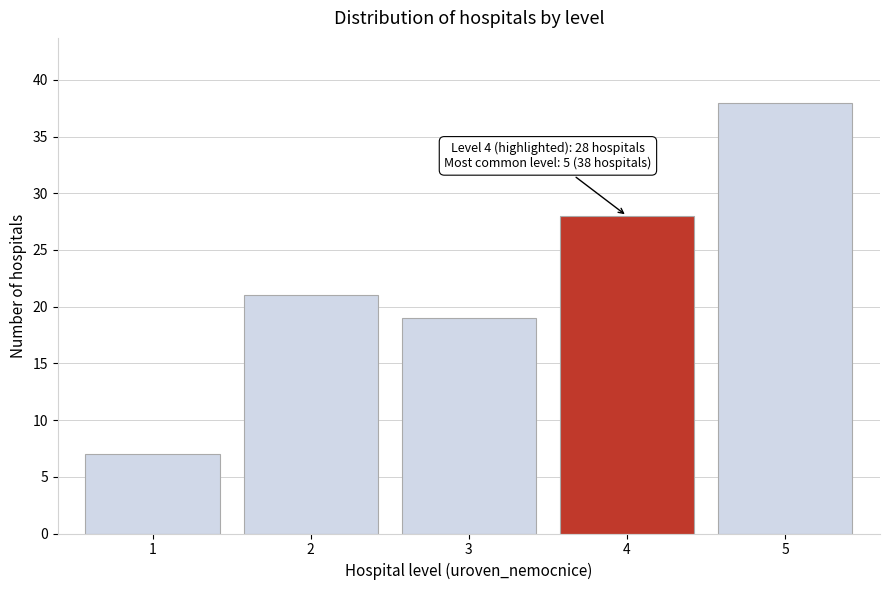

Reading left to right, transcribe all the data shown in this chart.

1=7	2=21	3=19	4=28	5=38